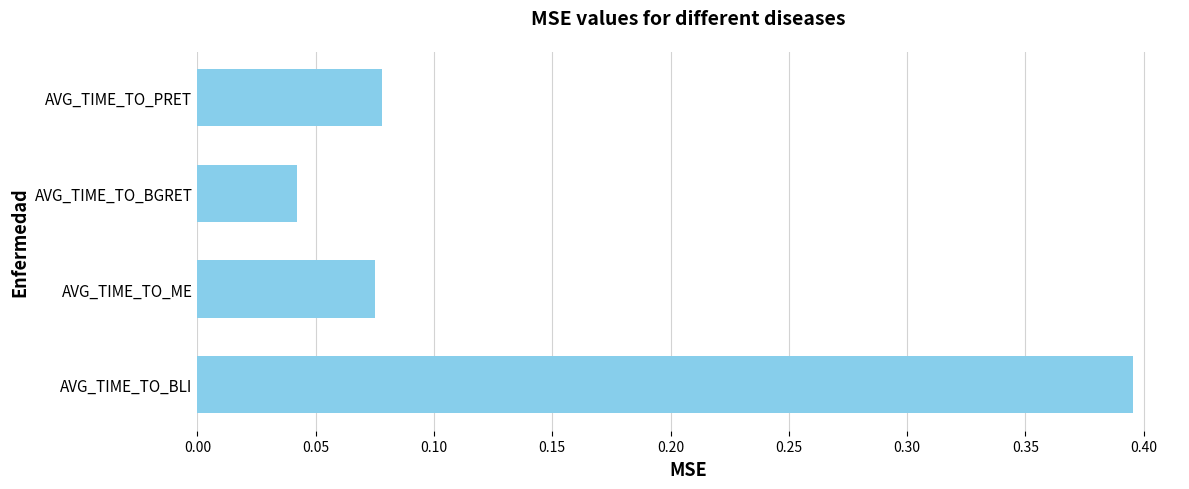

Which category has the highest value across all series?

AVG_TIME_TO_BLI